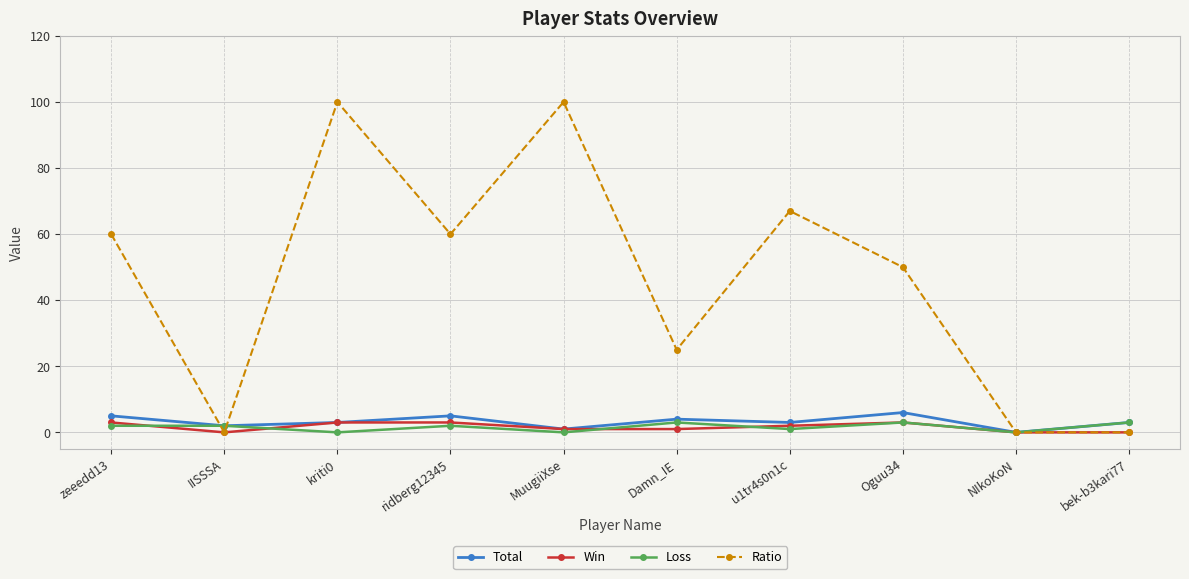

What are all the series names shown in the legend?

Total, Win, Loss, Ratio